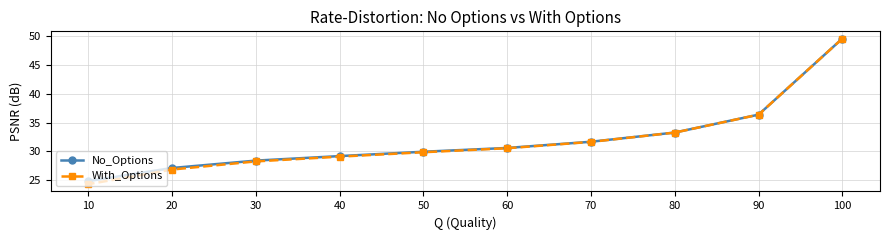

True or false: With_Options has more than 1 points higher than both neighbors.

False